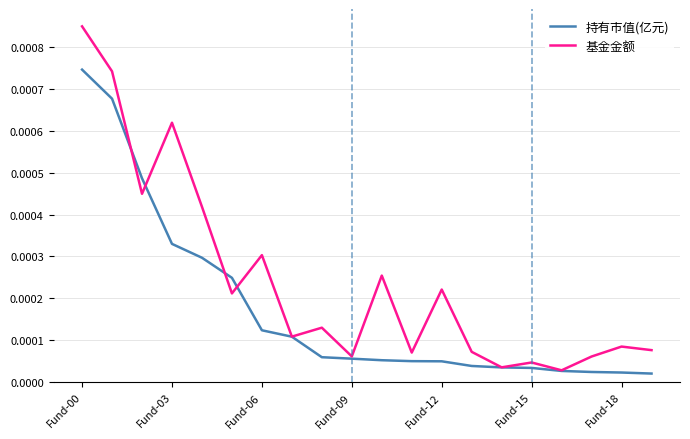

Rank the series by their maximum value, from lowest to highest.

持有市值(亿元), 基金金额